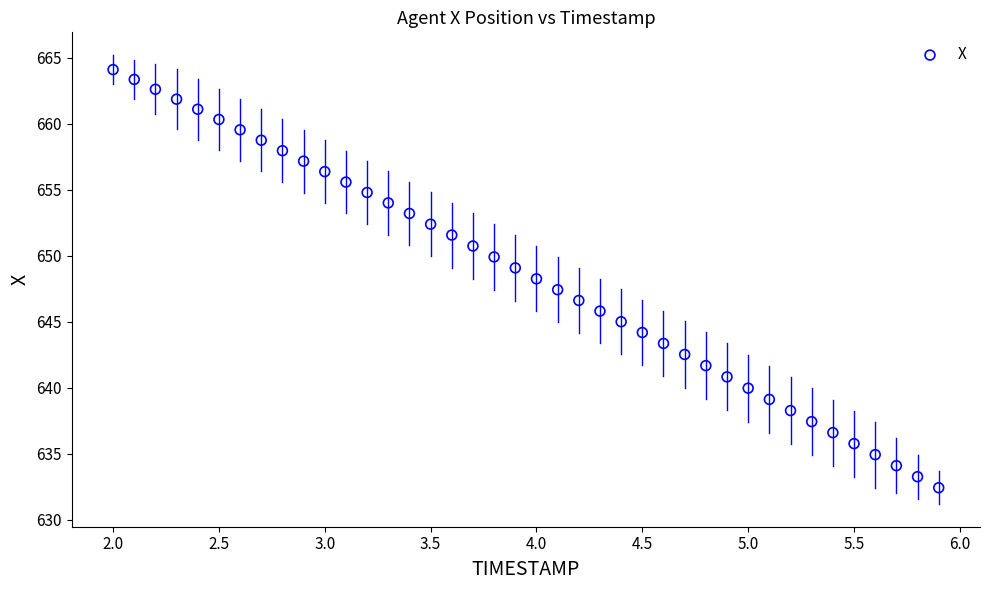

What is the range of X values (max minus min)?

3.9